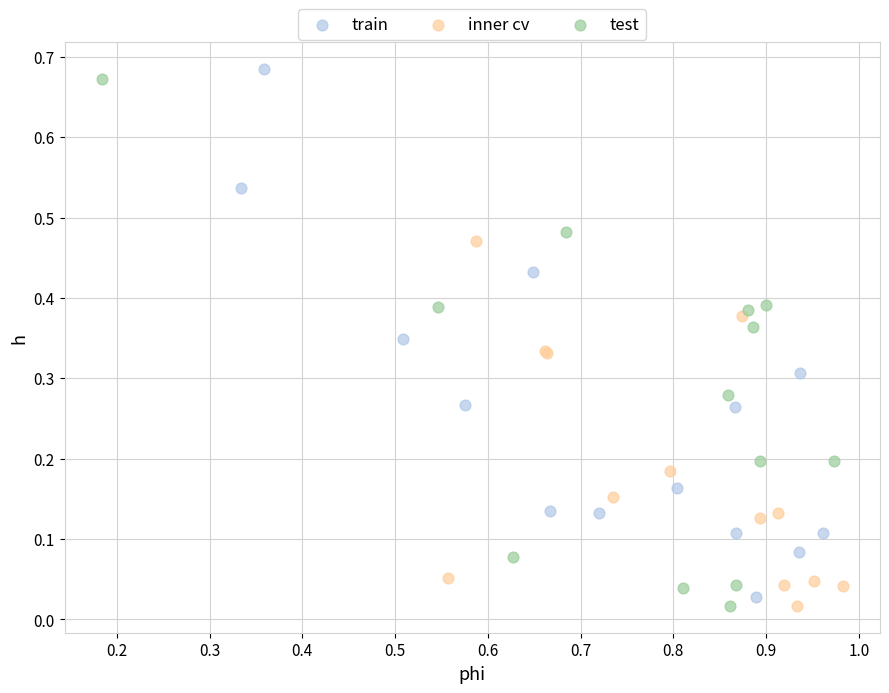

What are all the series names shown in the legend?

train, inner cv, test